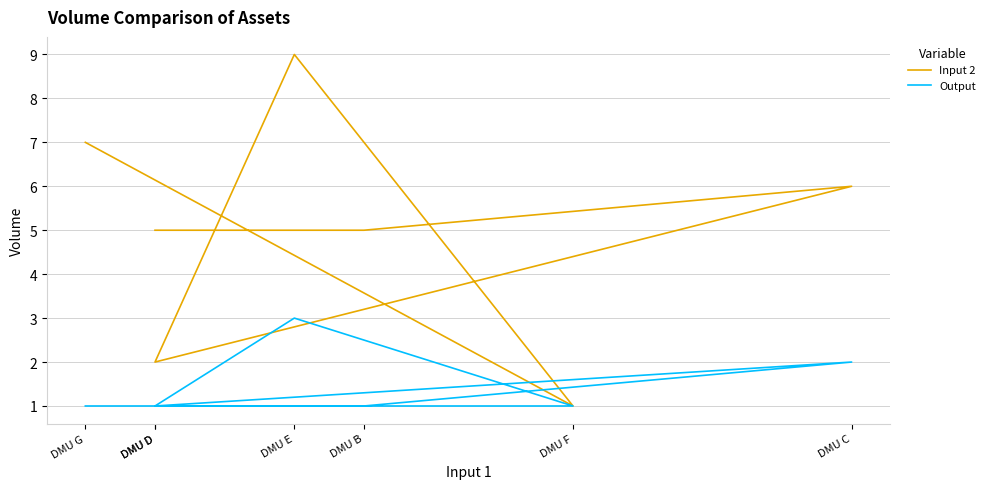

Where does the Input 2 series first go above 5?

DMU C